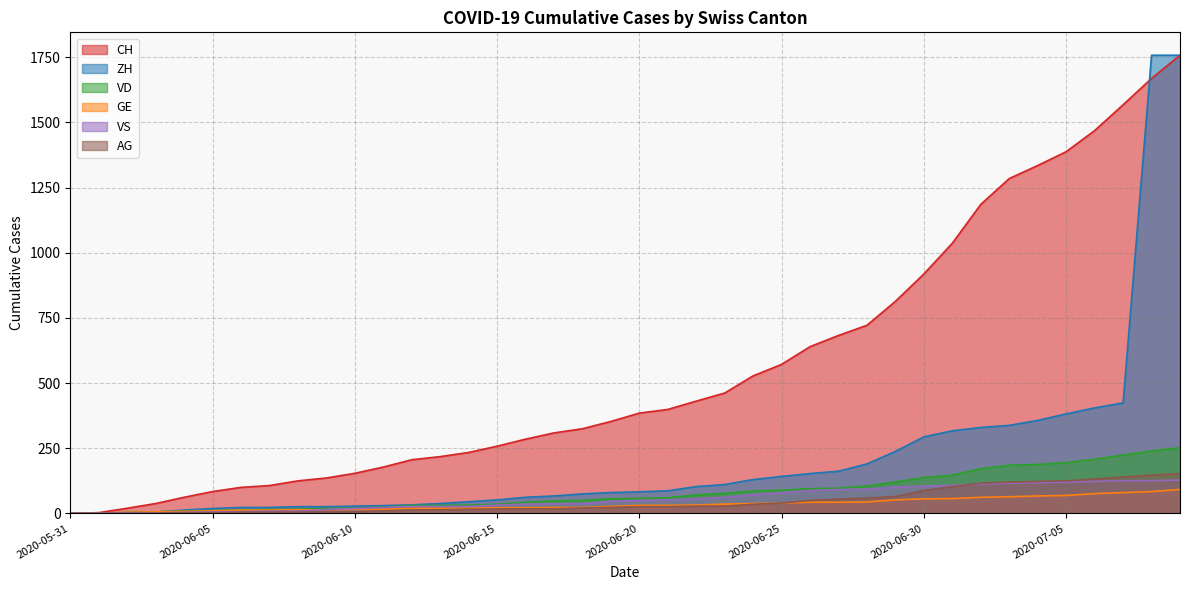

Reading left to right, what are all the values shown in this chart?

CH: 0	3	20	38	62	84	100	107	125	136	154	178	206	218	234	258	285	309	325	353	385	399	431	462	528	572	640	683	722	814	919	1037	1186	1285	1335	1388	1469	1568	1669	1758
ZH: 0	0	2	5	13	19	23	23	26	26	28	30	33	38	45	52	62	67	75	80	83	87	103	111	130	142	153	162	190	238	294	317	330	338	357	382	405	424	1758	1758
VD: 0	0	4	6	9	11	13	15	16	19	20	24	31	31	32	35	43	48	50	56	58	60	71	77	86	89	95	97	105	121	138	147	172	185	188	195	208	224	240	252
GE: 0	1	4	6	8	10	13	13	14	14	16	16	20	20	20	22	22	23	23	27	31	31	32	36	38	40	43	43	44	52	56	57	62	64	67	69	76	80	84	92
VS: 0	1	2	2	4	6	7	9	9	15	19	23	27	27	27	32	36	37	38	46	50	52	56	62	72	80	88	92	93	101	105	108	112	116	118	120	123	126	126	128
AG: 0	0	0	1	3	3	5	5	5	7	7	10	13	14	16	17	18	18	21	23	26	26	28	28	35	40	50	55	59	65	88	103	116	120	123	125	132	140	147	153